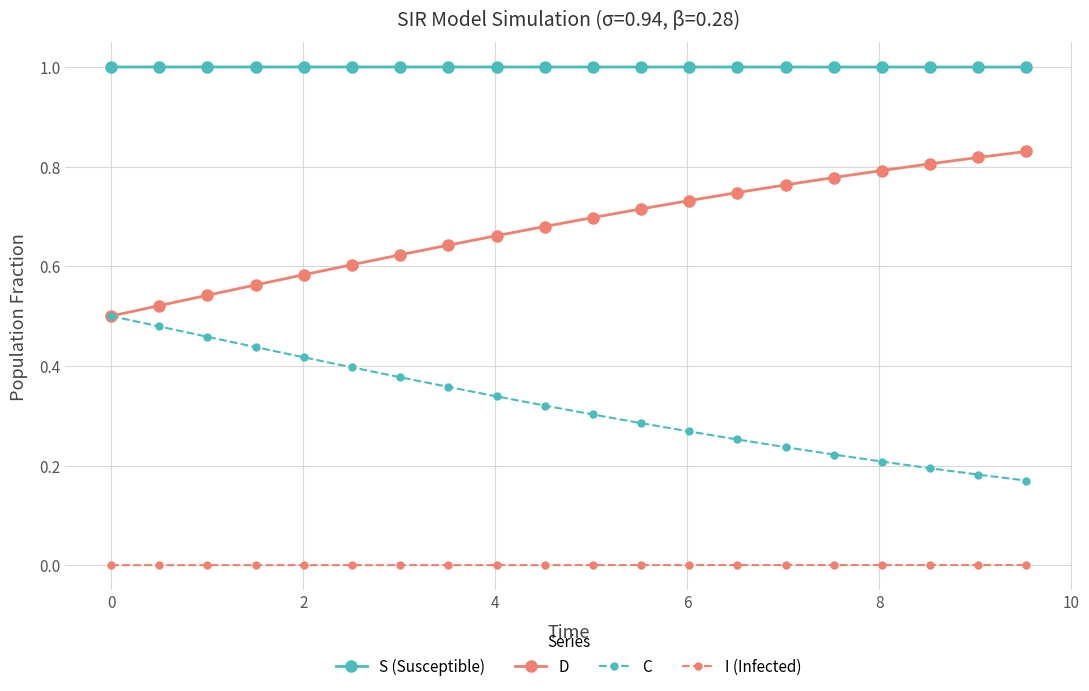

Which series has the largest total across all categories?

S (Susceptible)